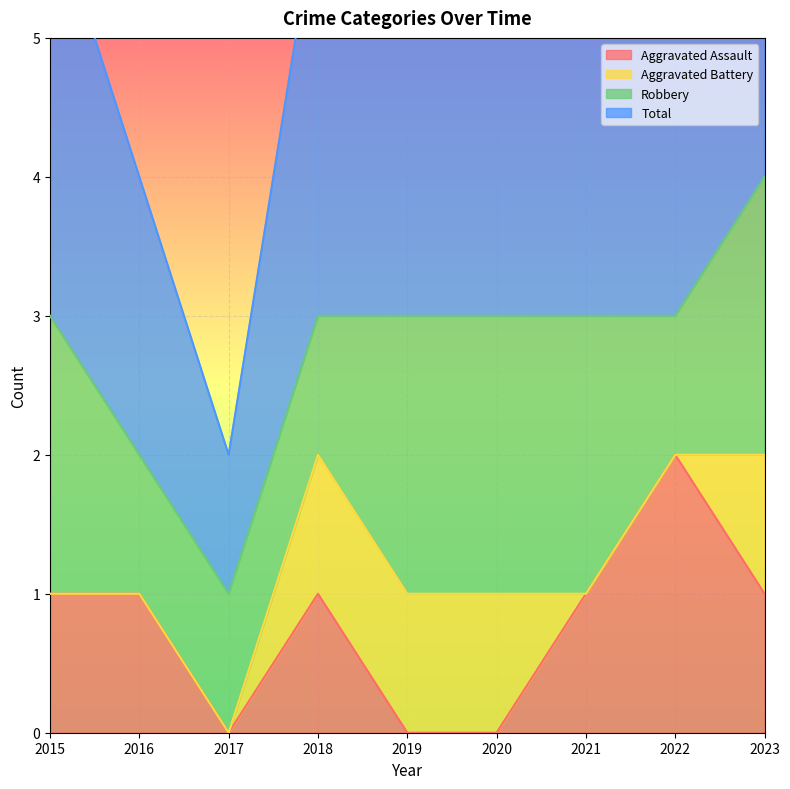

How many data points in Aggravated Assault are less than 1?

3